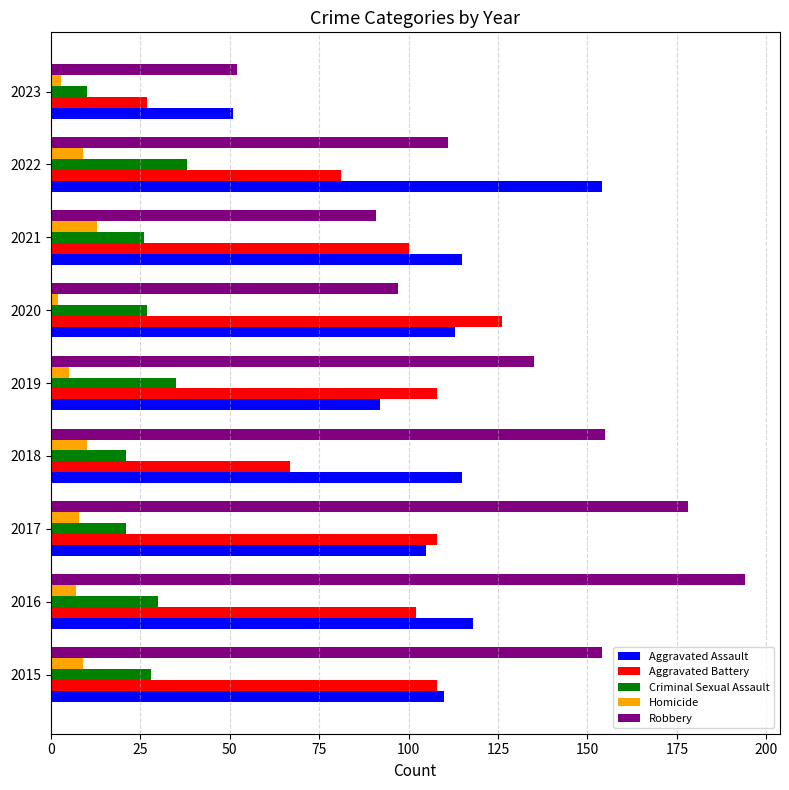

What is the sum of all Aggravated Assault values?

973